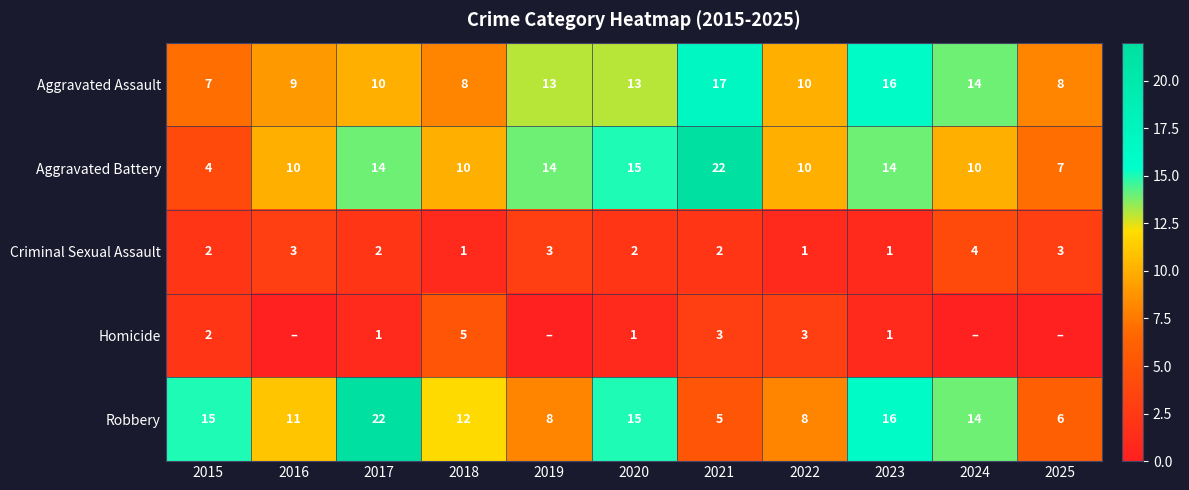

Rank the series at 2021 from lowest to highest value.

Criminal Sexual Assault, Homicide, Robbery, Aggravated Assault, Aggravated Battery